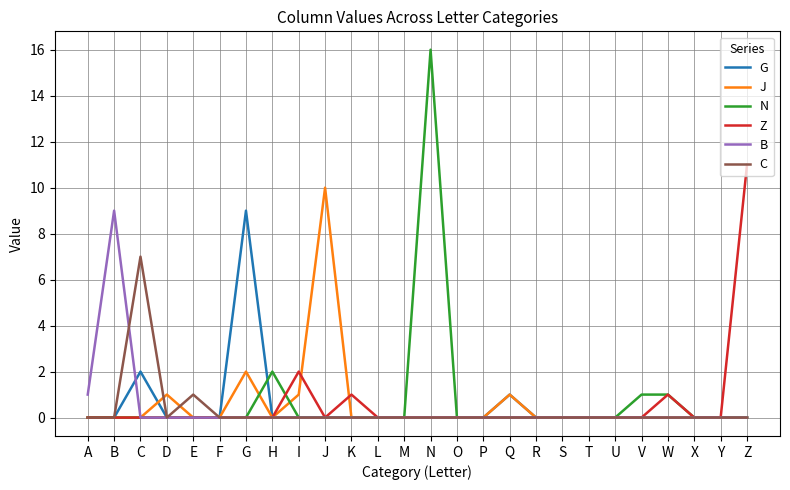

The Z series shows 0 at B. True or false?

True